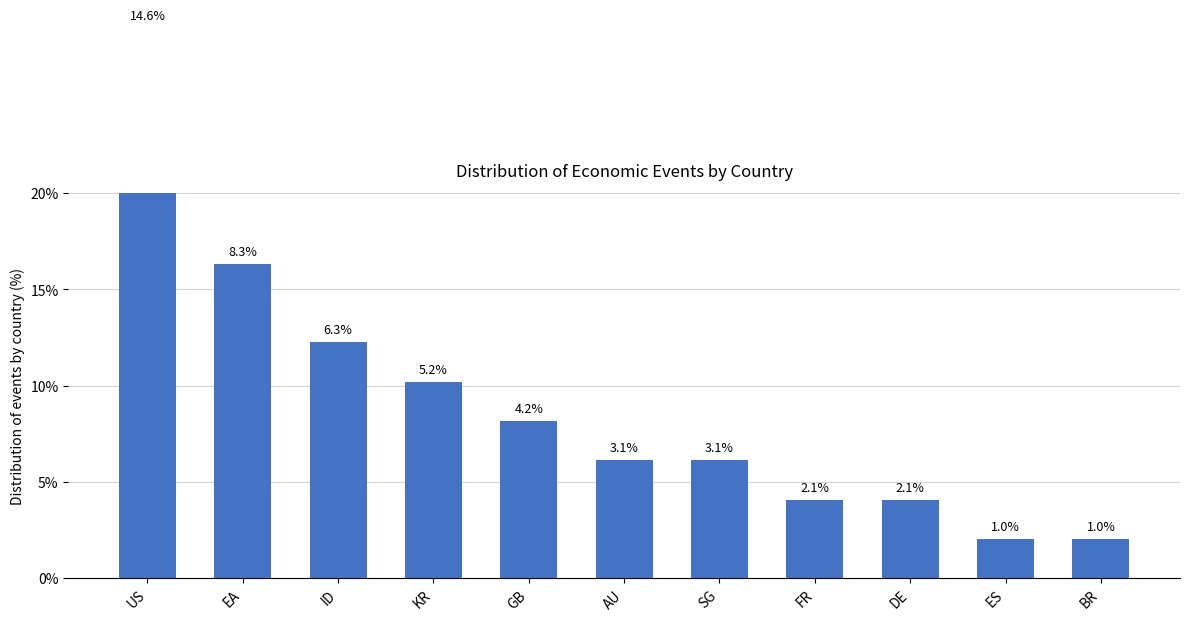

What position from the left is US?

1